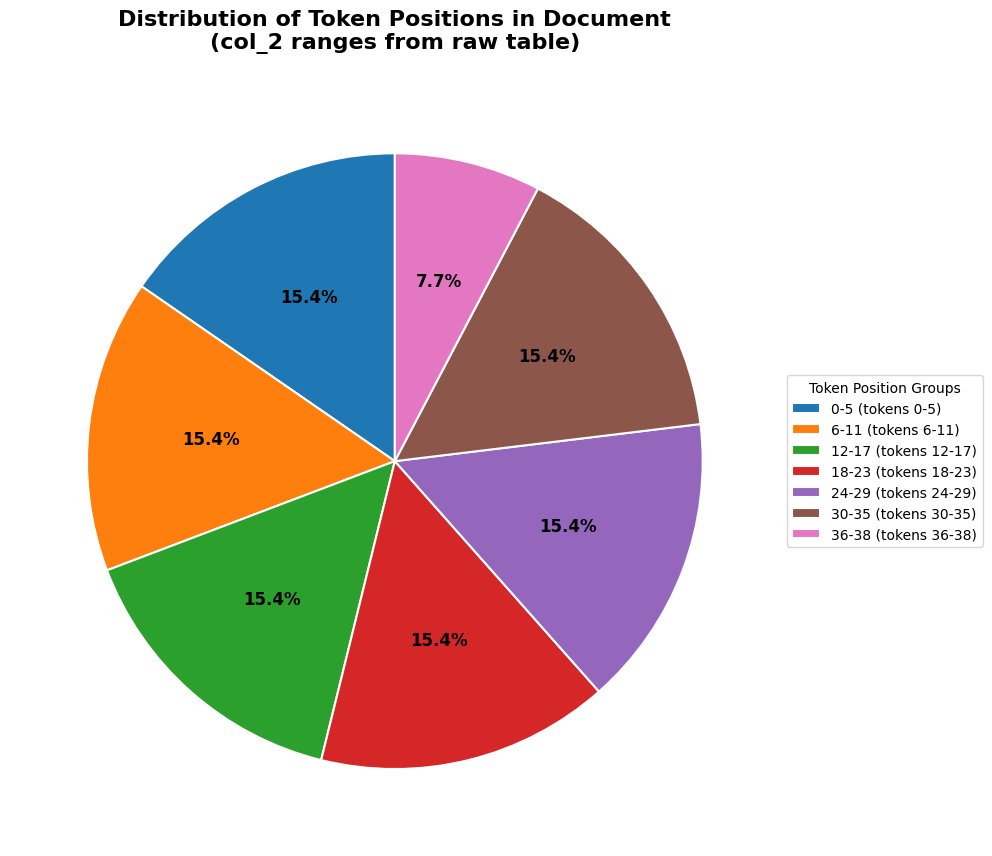

What percentage is NOT represented by 24-29 (tokens 24-29)?

84.6%